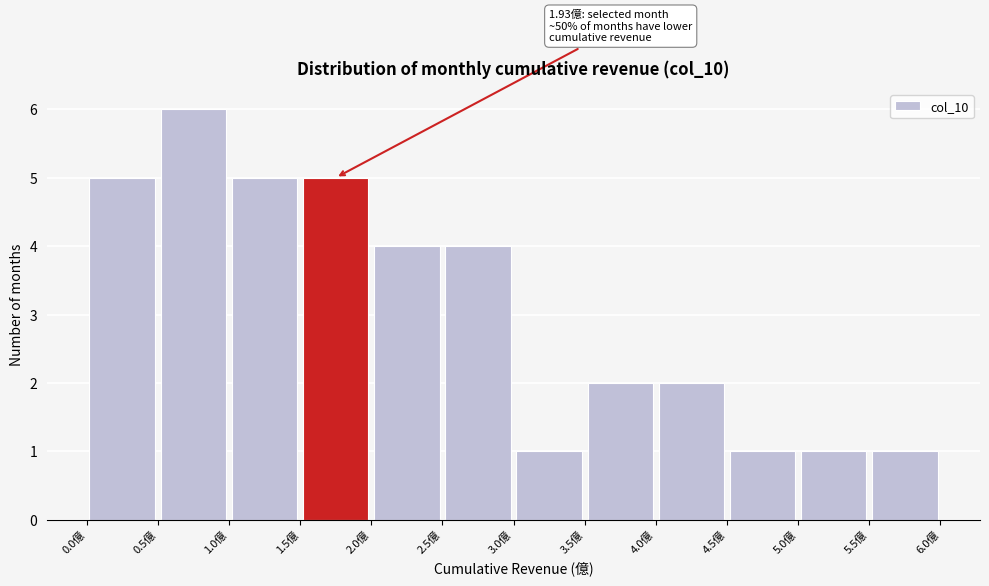

Which range on the x-axis has the tallest bar?

0.5 to 1.0